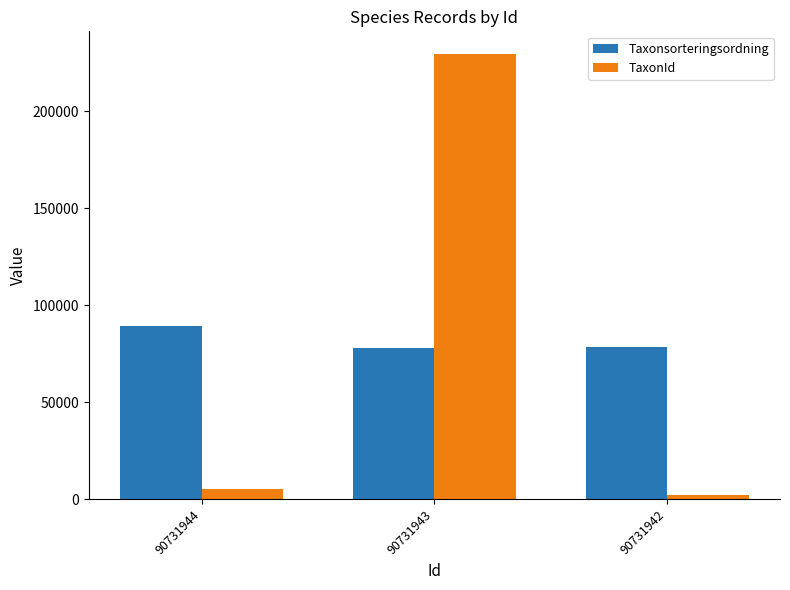

What is the spread (max minus min) of values at 90731944?

83970